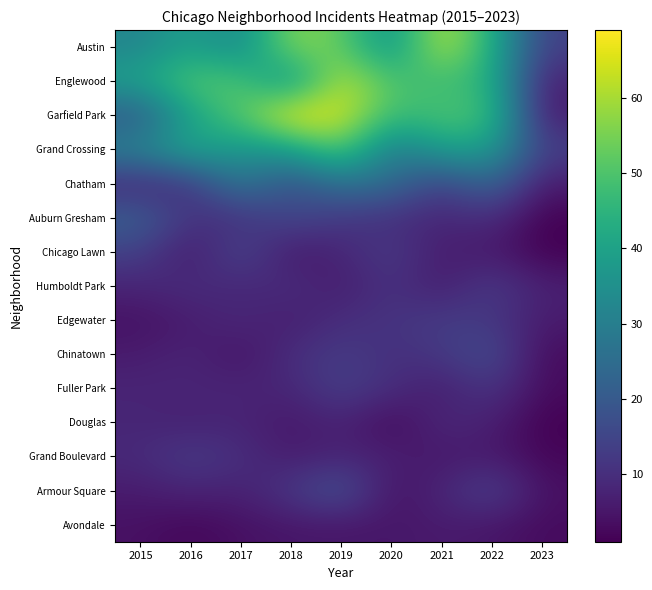

List the series in order of their peak value, highest first.

Garfield Park, Austin, Englewood, Grand Crossing, Chatham, Auburn Gresham, Armour Square, Chinatown, Chicago Lawn, Fuller Park, Humboldt Park, Edgewater, Grand Boulevard, Douglas, Avondale